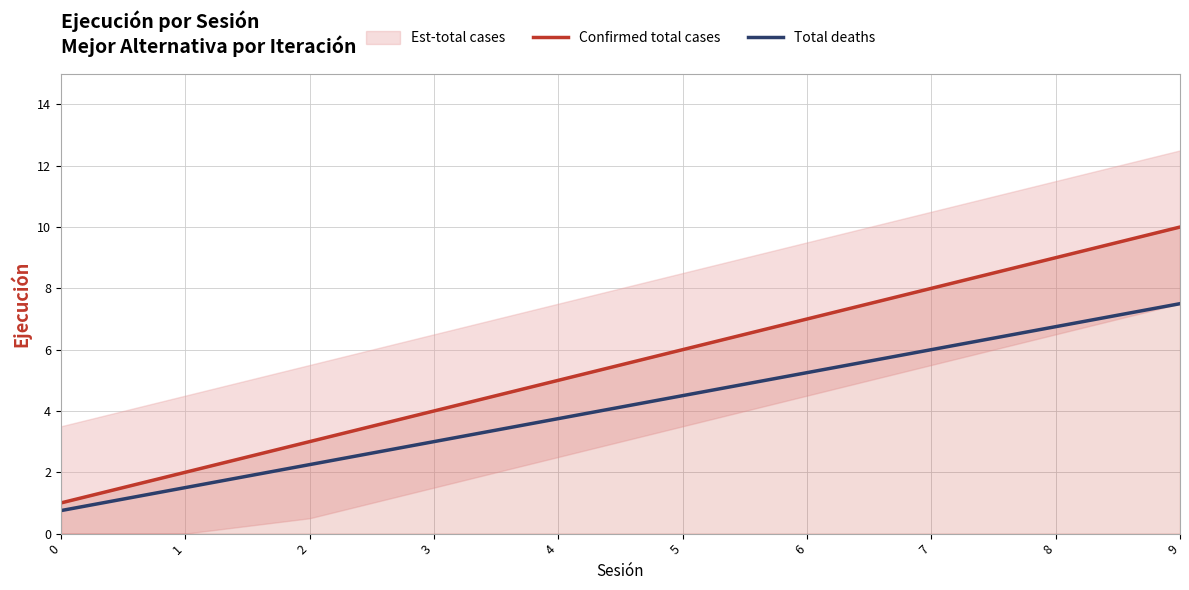

Which category has the highest value across all series?

9